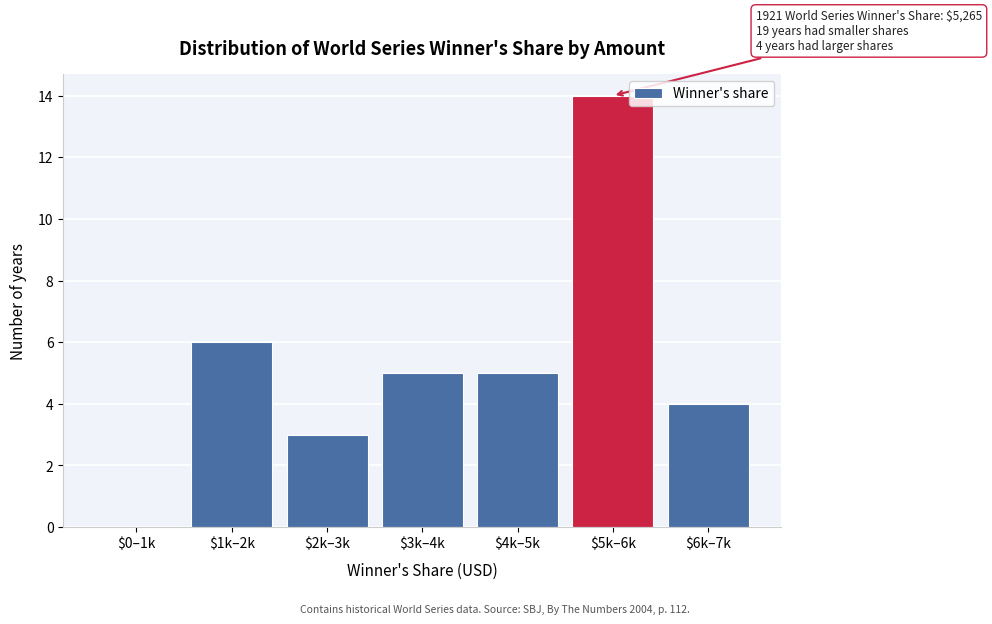

What is the maximum value shown in the chart?

14